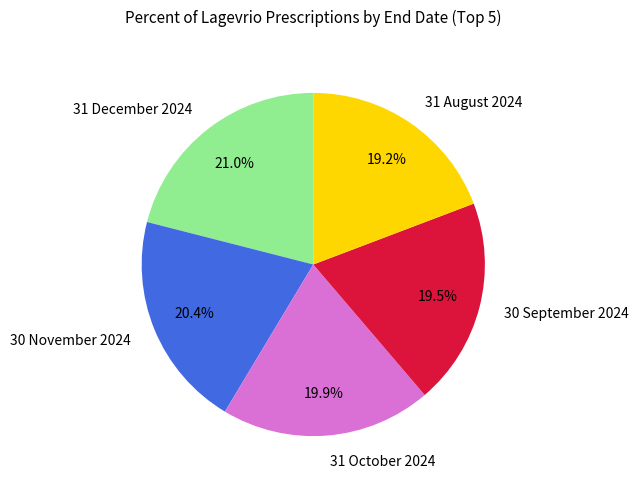

Which category has the biggest portion of the pie?

31 December 2024